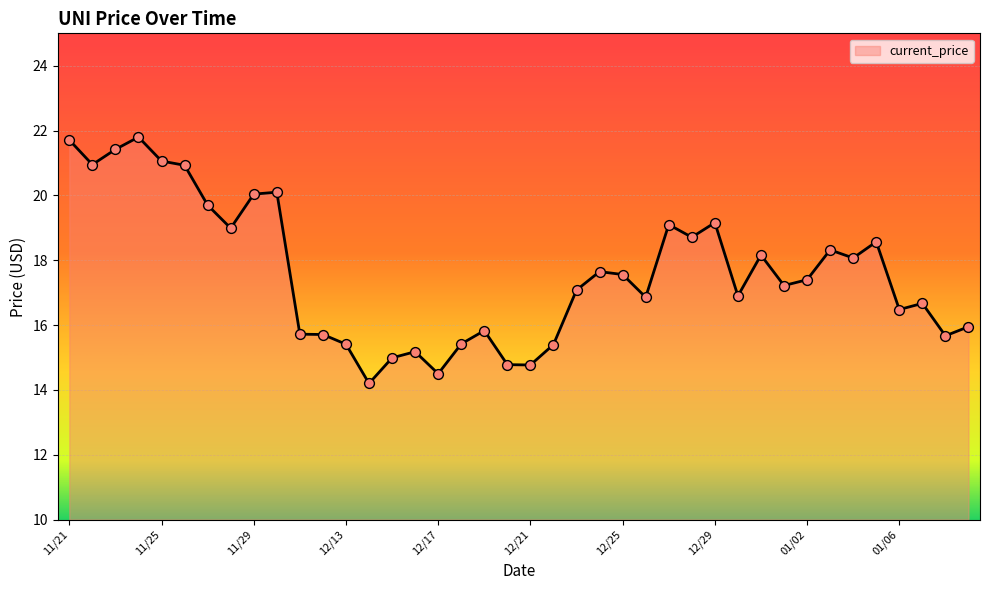

What is the maximum value shown in the chart?

21.8